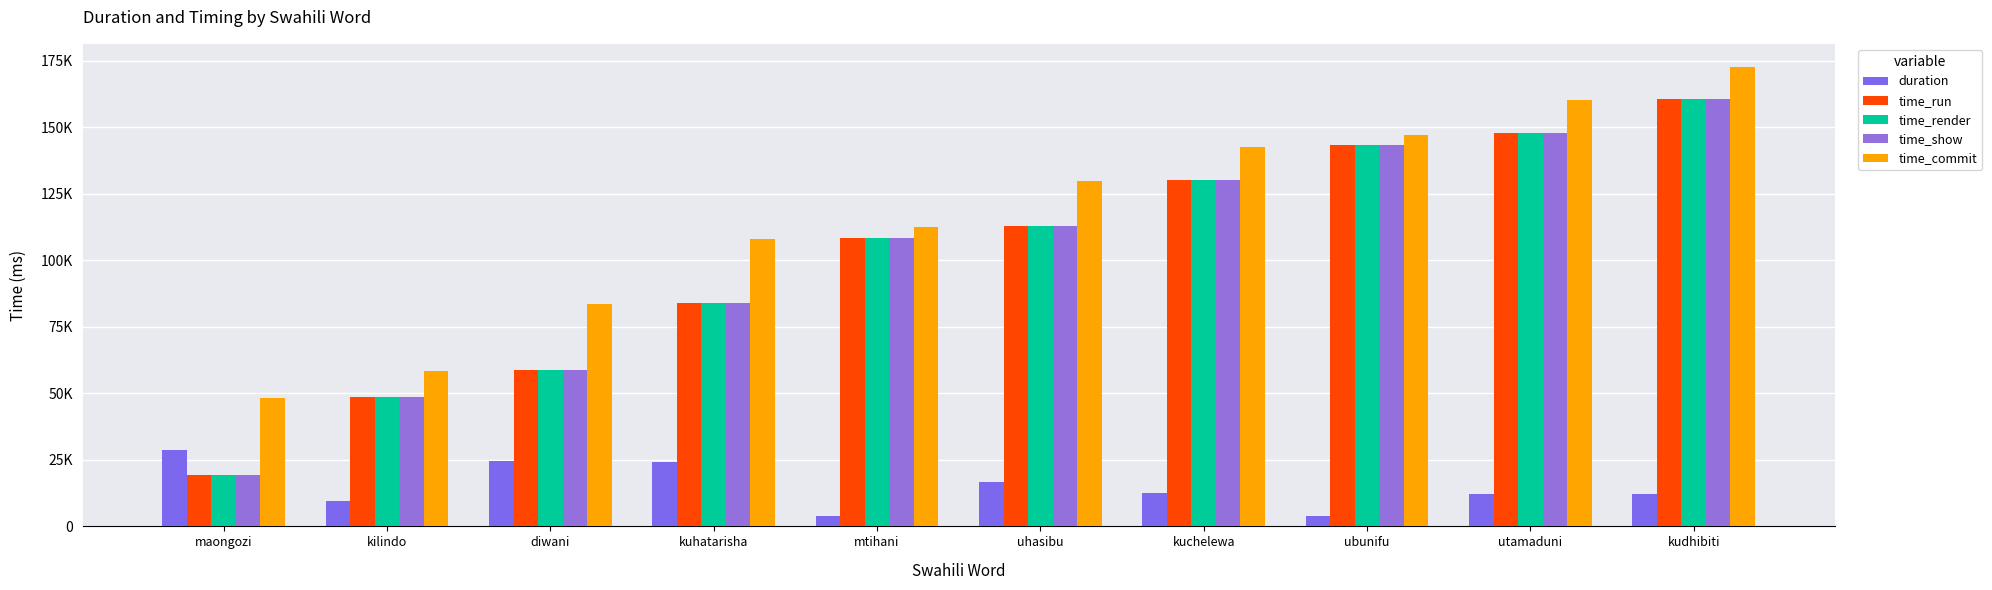

The duration series shows 12152.9 at kudhibiti. True or false?

True